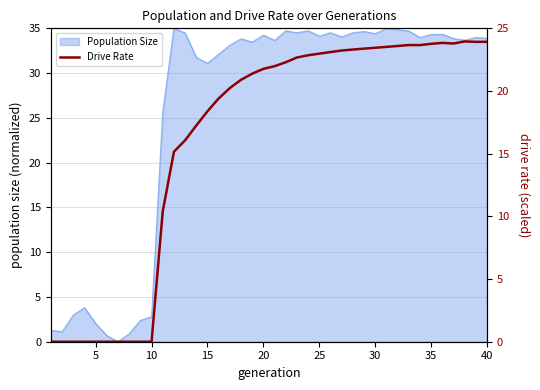

How many data points are above 21?

22